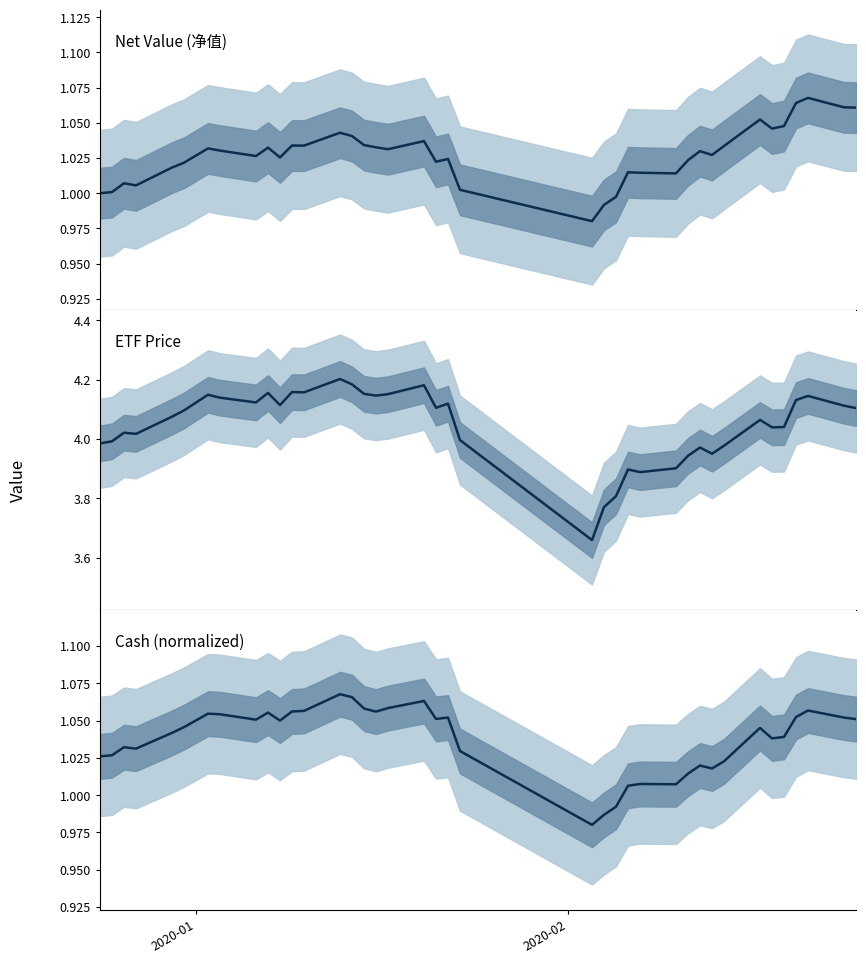

Which series has the largest total across all categories?

etf